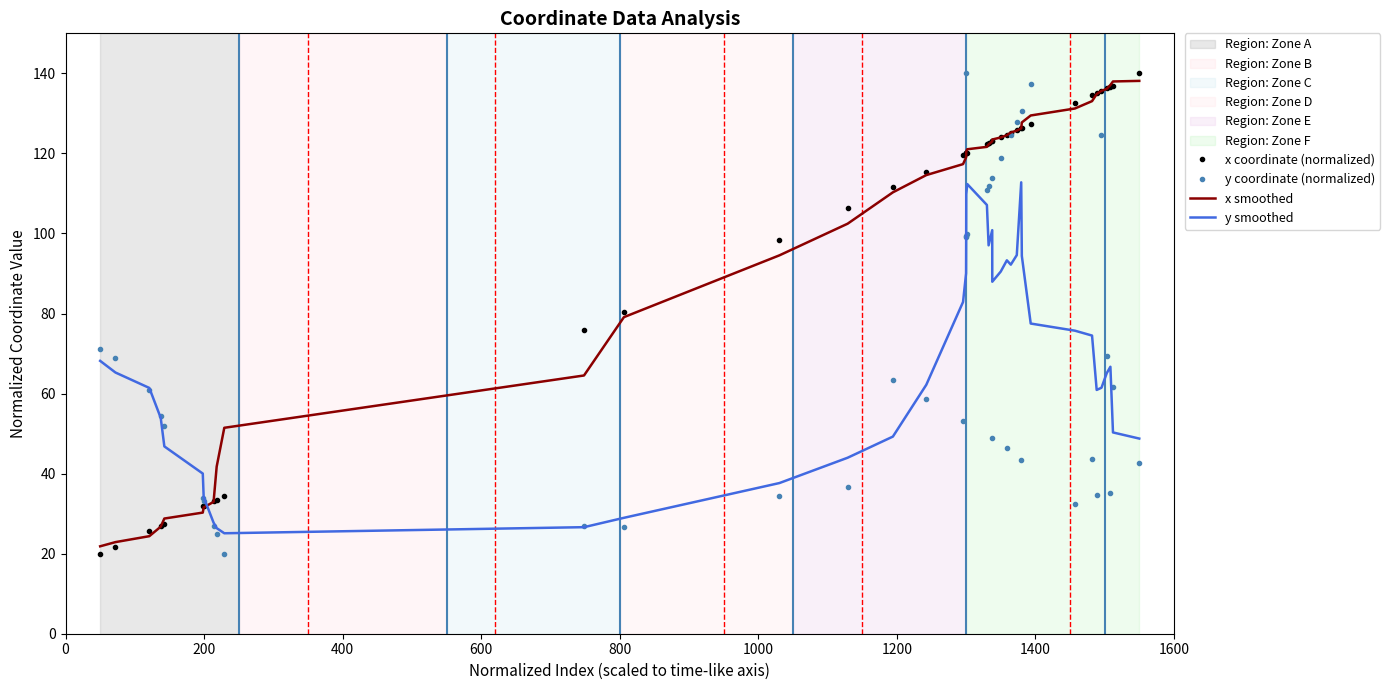

What is the highest value of the y coordinate (normalized) series?

140.0